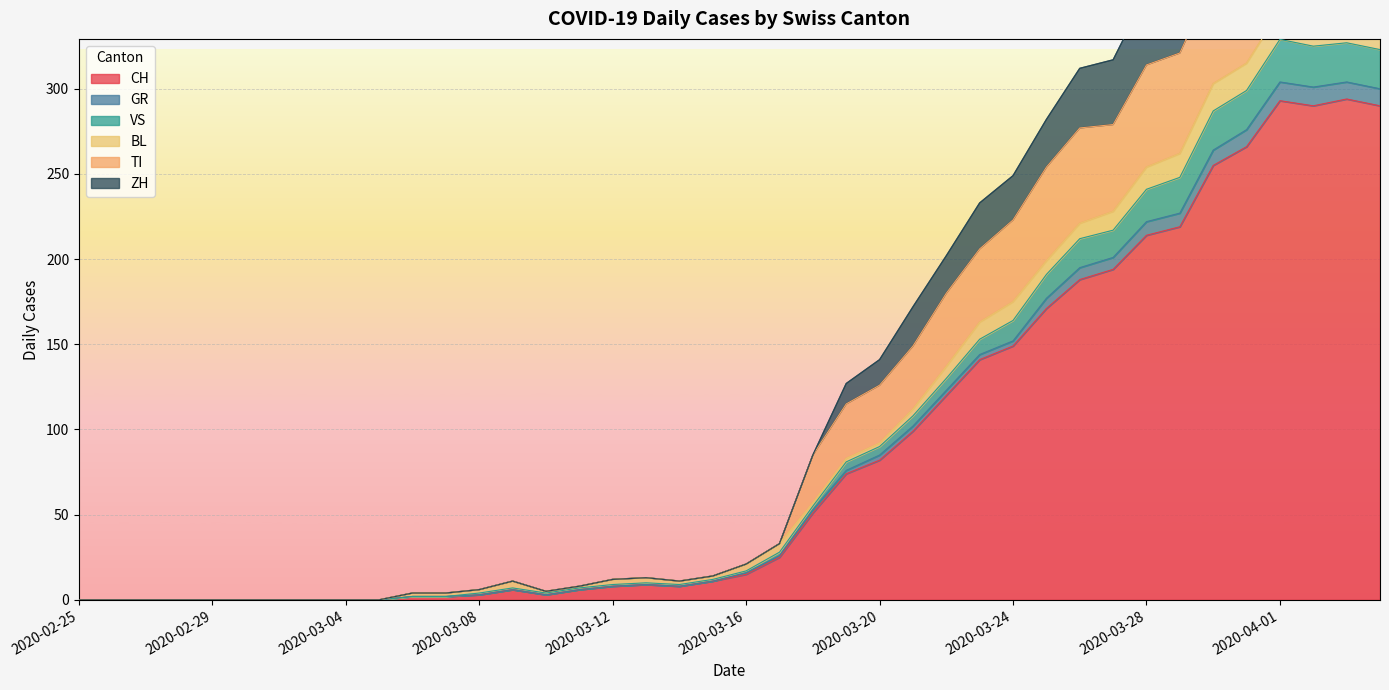

Is it true that TI equals -287 at 2020-02-25?

False